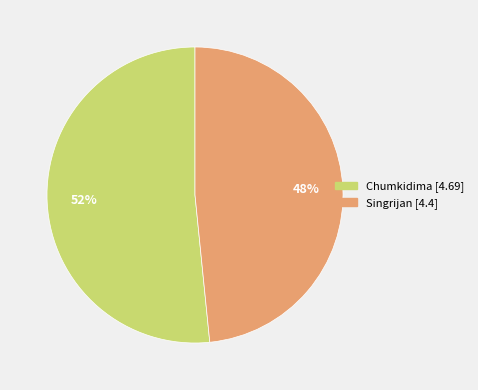

To the nearest percent, what is the average slice percentage?

50%